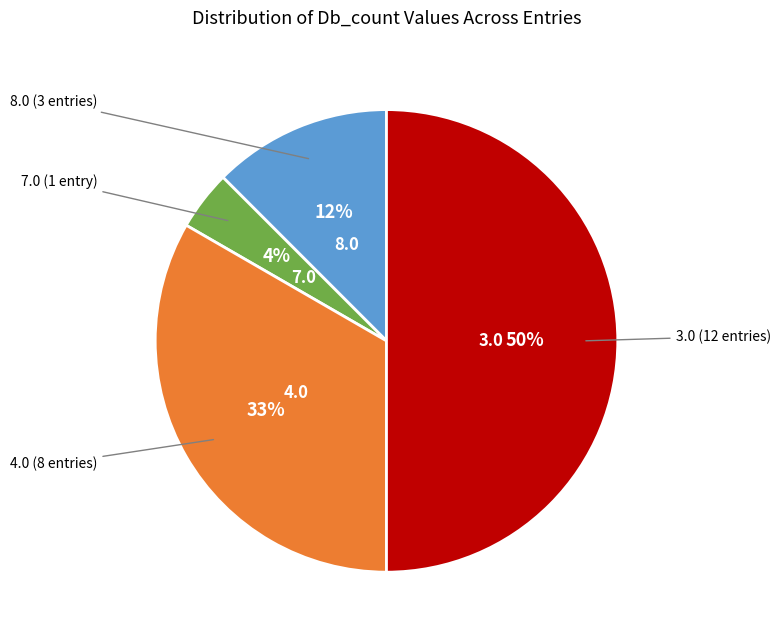

To the nearest percent, what is the average slice percentage?

25%